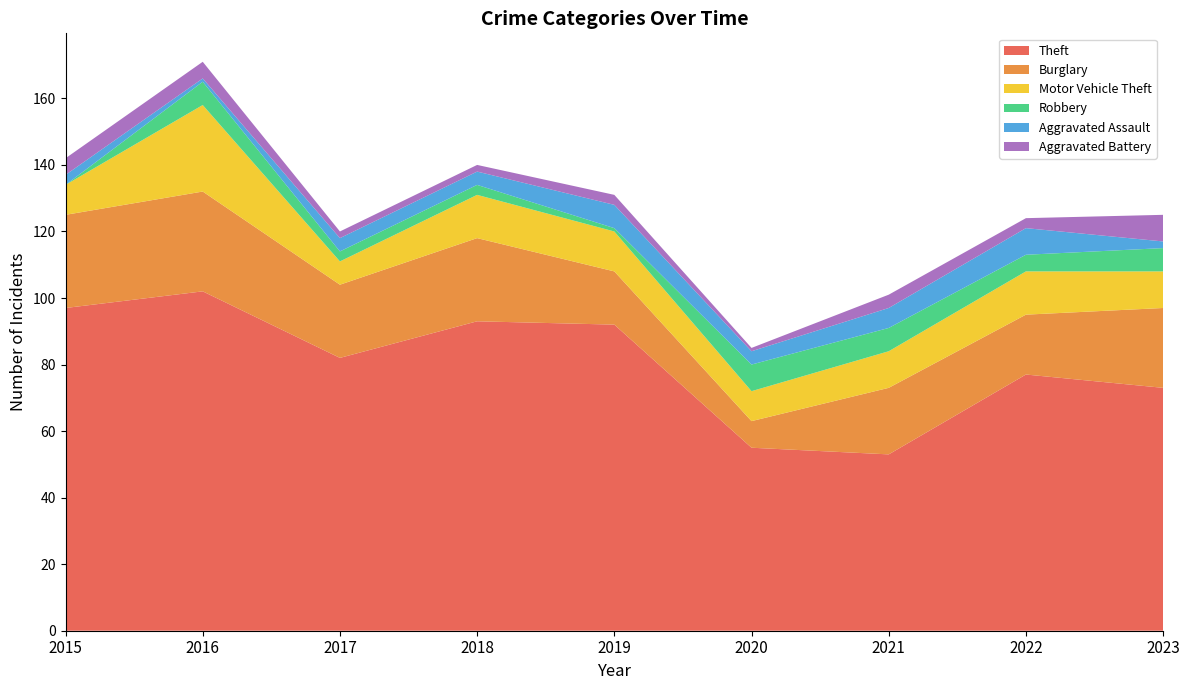

Reading left to right, extract all data points from this chart.

Theft: 2015=97	2016=102	2017=82	2018=93	2019=92	2020=55	2021=53	2022=77	2023=73
Burglary: 2015=28	2016=30	2017=22	2018=25	2019=16	2020=8	2021=20	2022=18	2023=24
Motor Vehicle Theft: 2015=9	2016=26	2017=7	2018=13	2019=12	2020=9	2021=11	2022=13	2023=11
Robbery: 2015=0	2016=7	2017=3	2018=3	2019=1	2020=8	2021=7	2022=5	2023=7
Aggravated Assault: 2015=3	2016=1	2017=4	2018=4	2019=7	2020=4	2021=6	2022=8	2023=2
Aggravated Battery: 2015=5	2016=5	2017=2	2018=2	2019=3	2020=1	2021=4	2022=3	2023=8